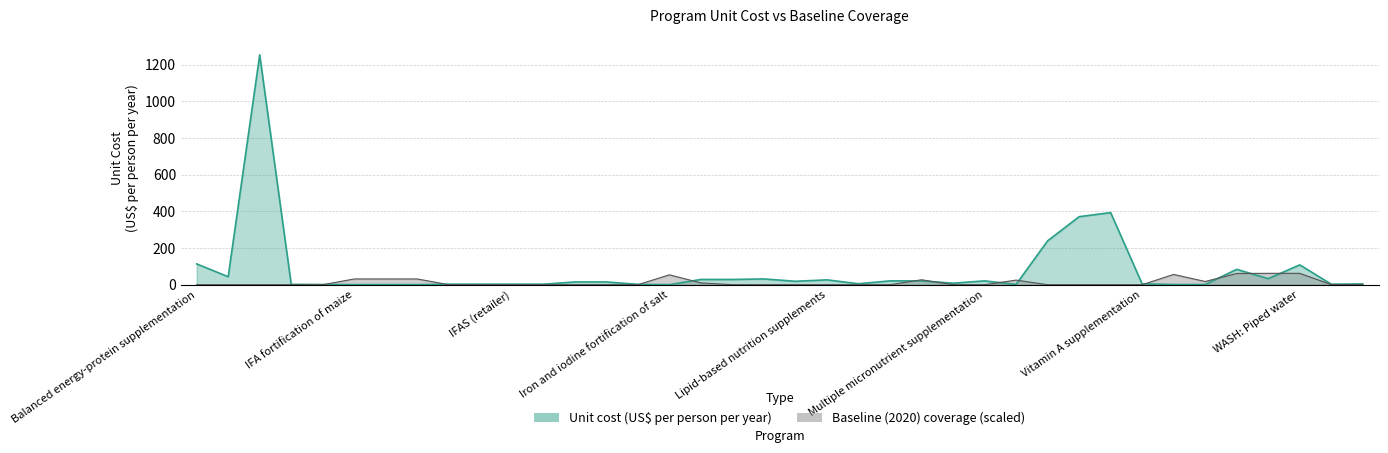

Which series has the largest total across all categories?

Unit cost (US$ per person per year)